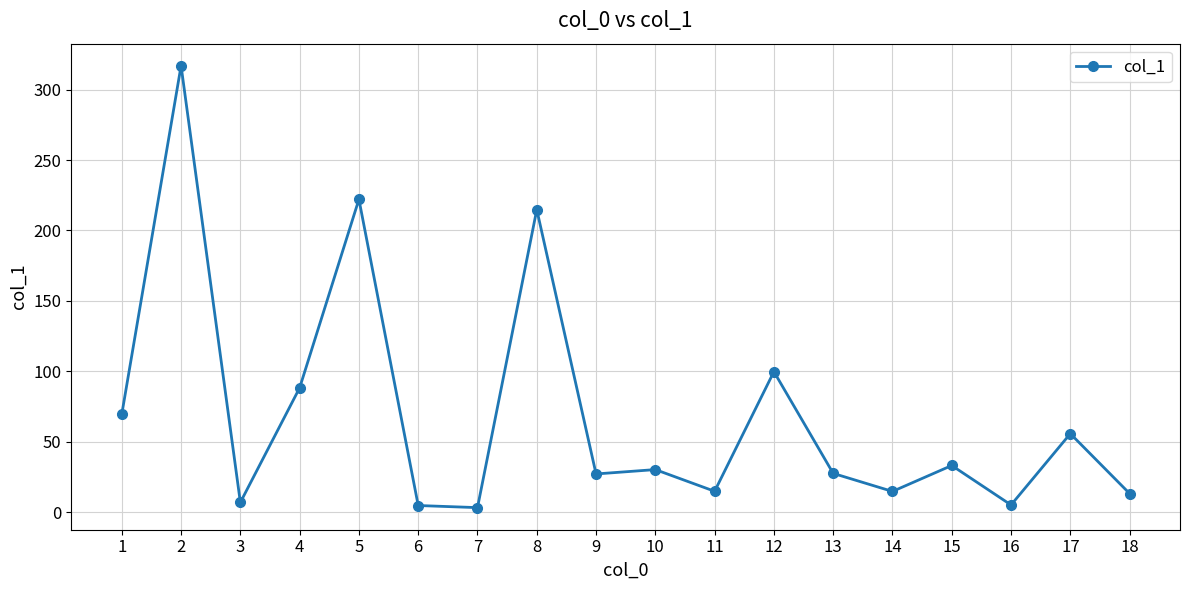

Where does the data first go above 30?

1